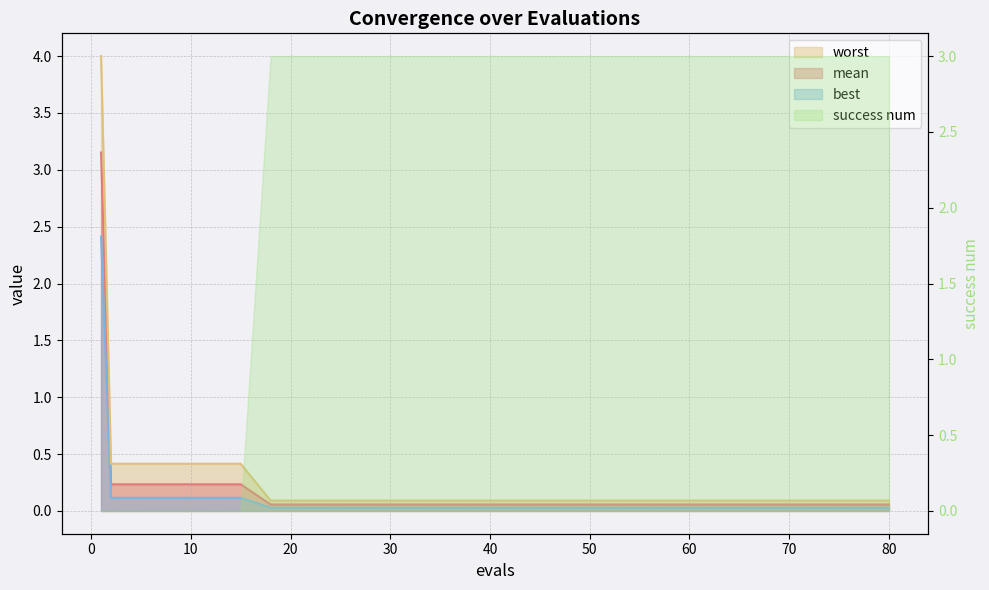

Which has a higher value, 40 or 18?

40